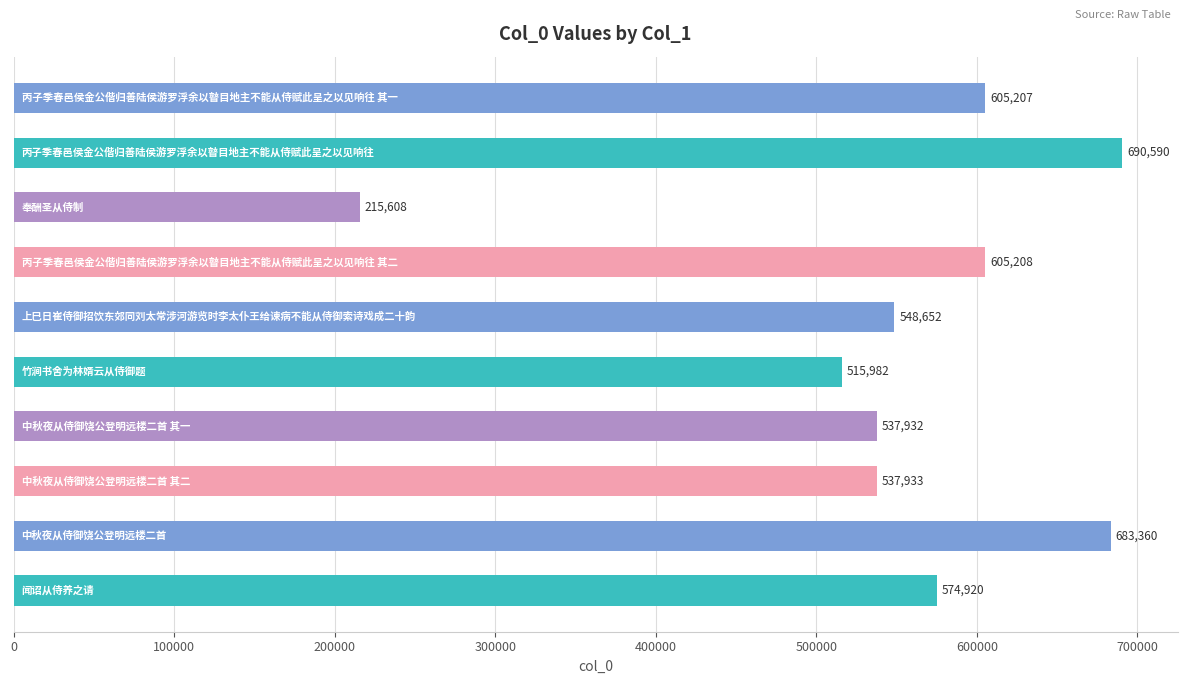

What is the sum of all values?

5515392